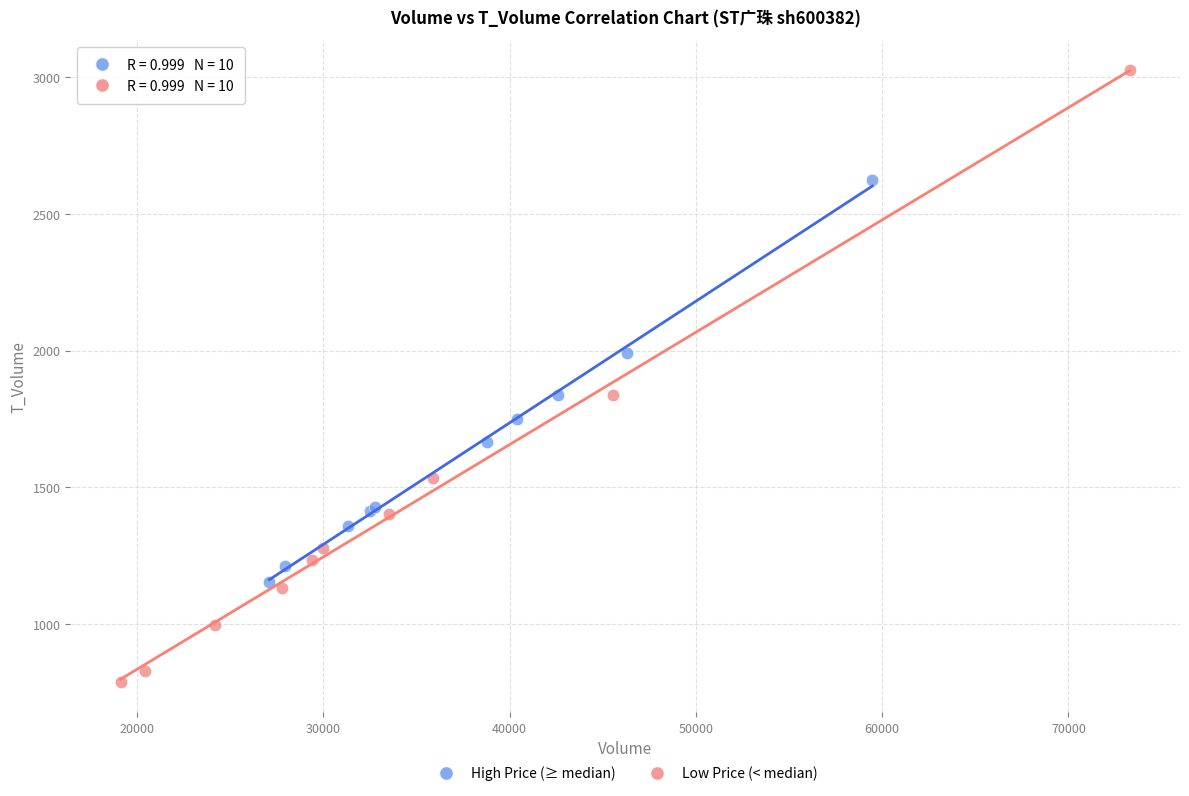

Which series has the largest Y range (max minus min)?

Low Price (< median)